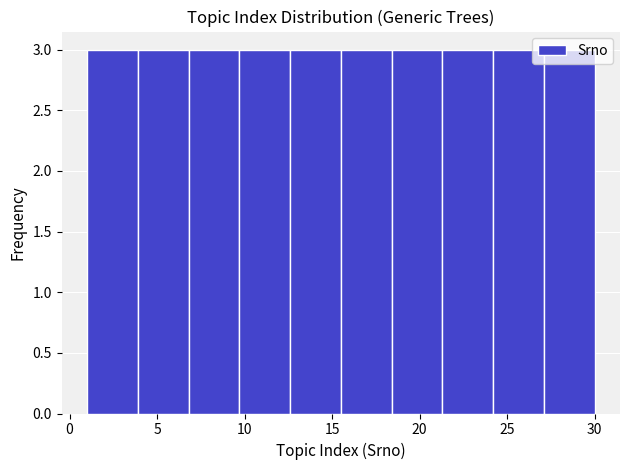

Reading left to right, transcribe this chart: for each bar, give the range it covers on the x-axis and its height. Neither the bar edges nor the heights are printed on the chart, so give them approximately, as read against the axes.

1.0 to 3.9: 3
3.9 to 6.8: 3
6.8 to 9.7: 3
9.7 to 12.6: 3
12.6 to 15.5: 3
15.5 to 18.4: 3
18.4 to 21.3: 3
21.3 to 24.2: 3
24.2 to 27.1: 3
27.1 to 30.0: 3